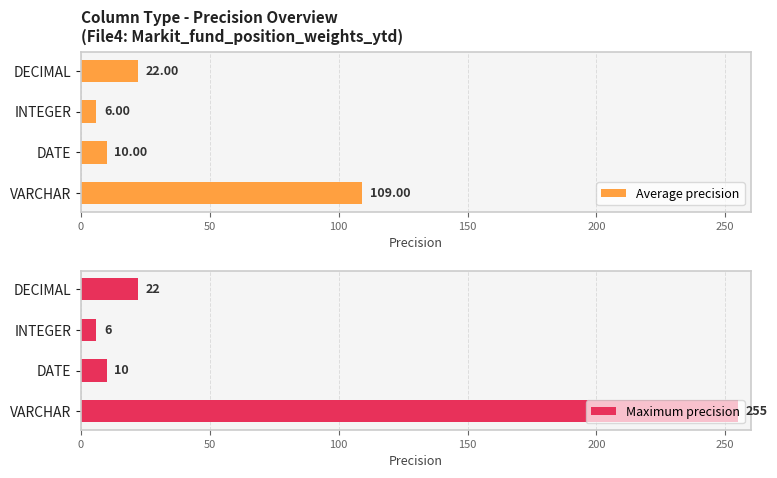

What is the difference between the maximum and minimum values in the Maximum precision series?

249